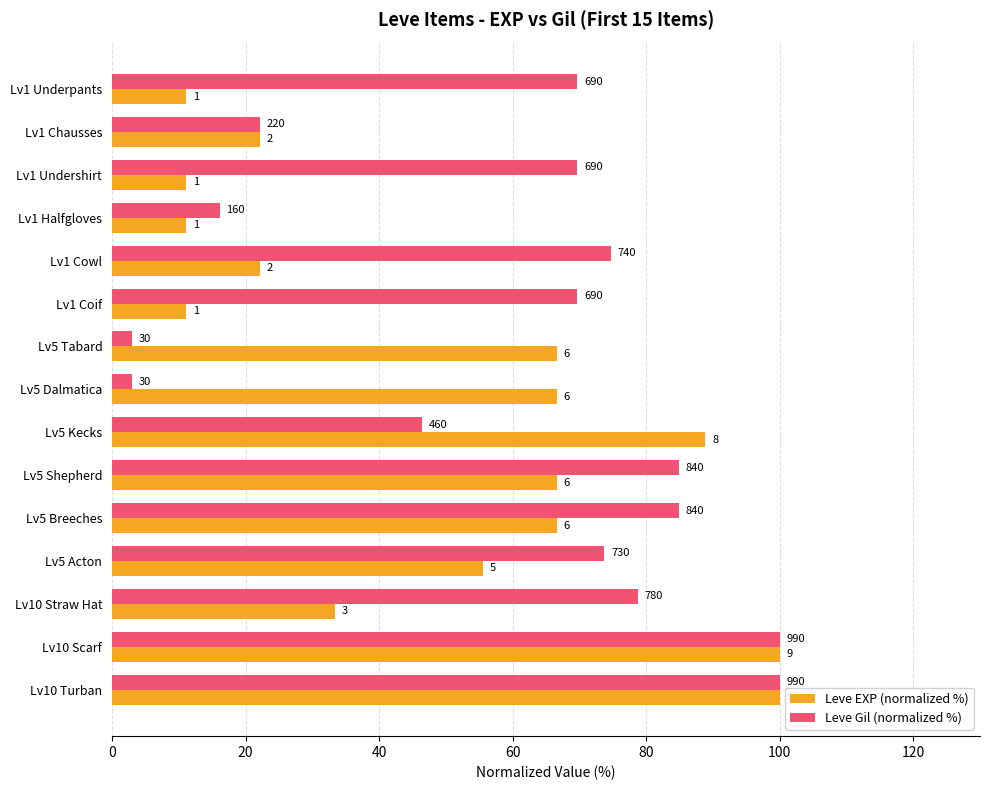

What are all the series names shown in the legend?

Leve EXP (normalized %), Leve Gil (normalized %)